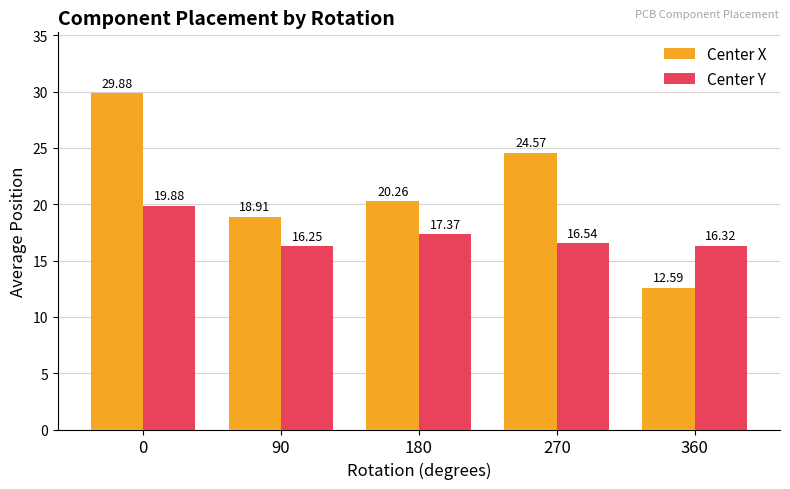

What is the sum of the Center Y values at 270 and 90?

32.8